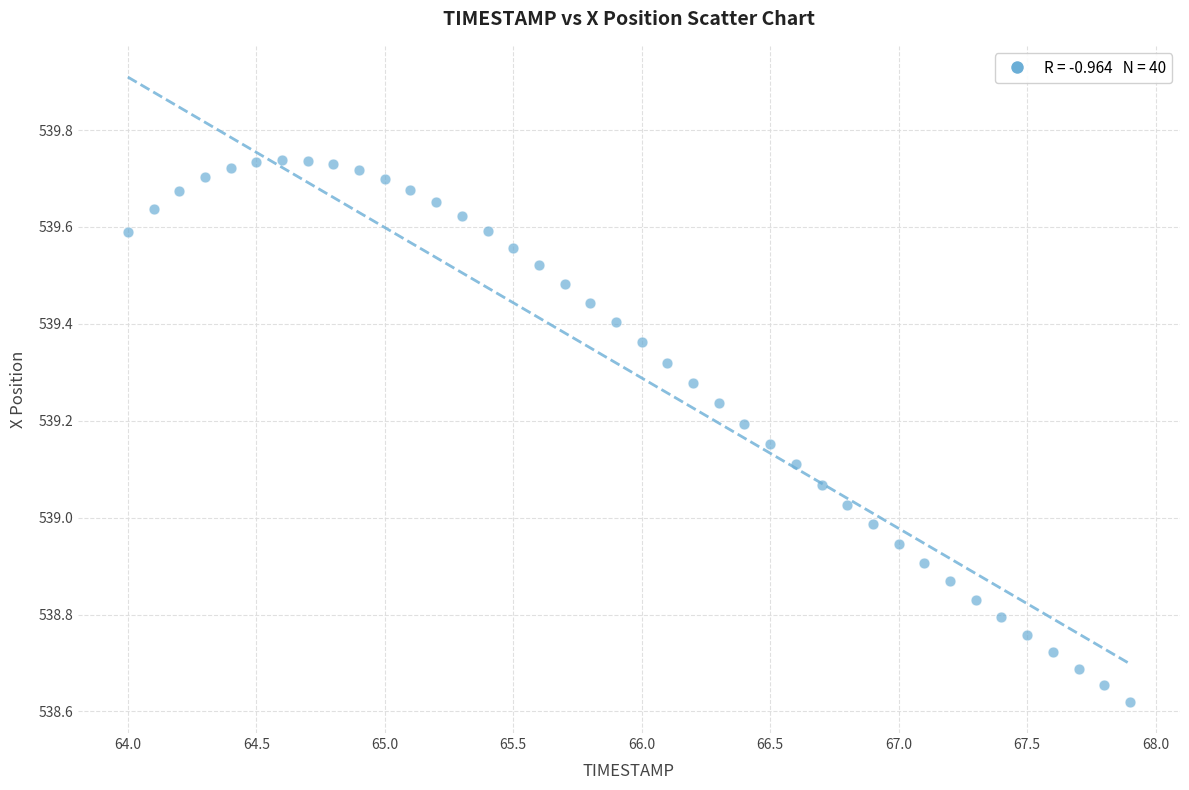

What is the range of X values (max minus min)?

3.9